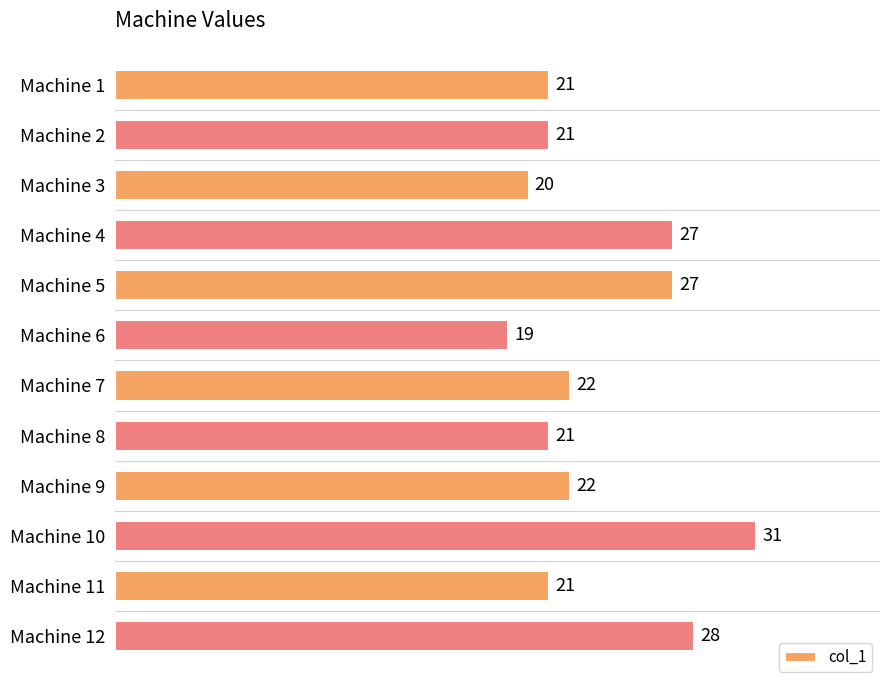

The chart shows a value of 19 at Machine 6. True or false?

True